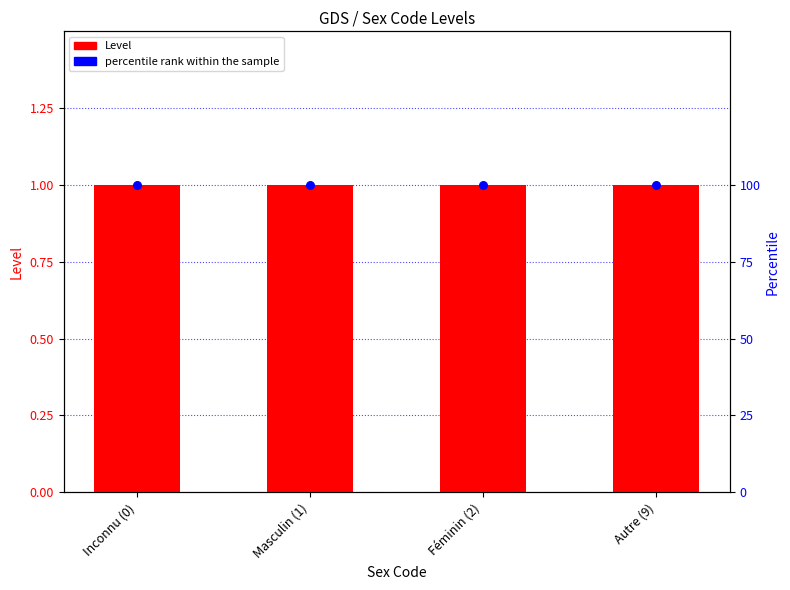

At how many categories does at least one series exceed 84?

4